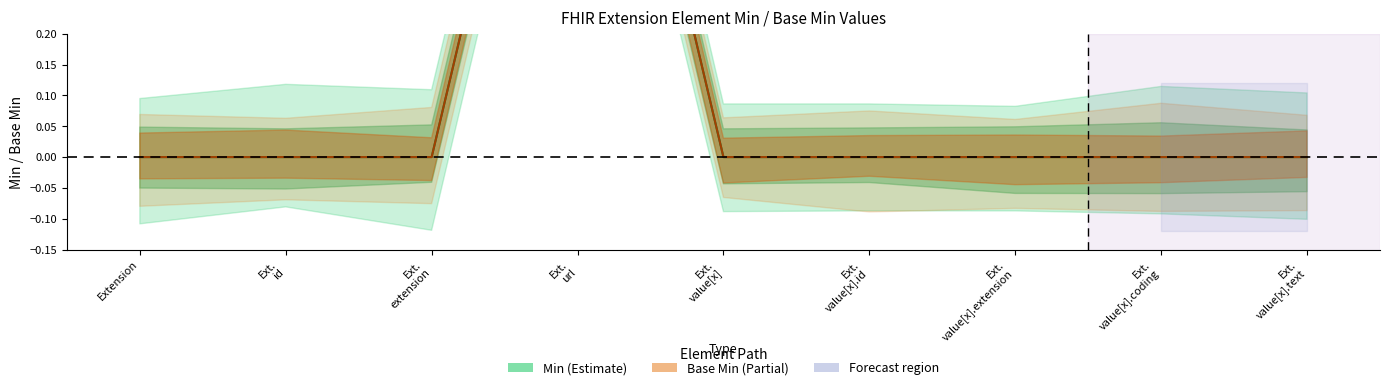

Which has a higher value, Extension or Ext. extension?

Extension